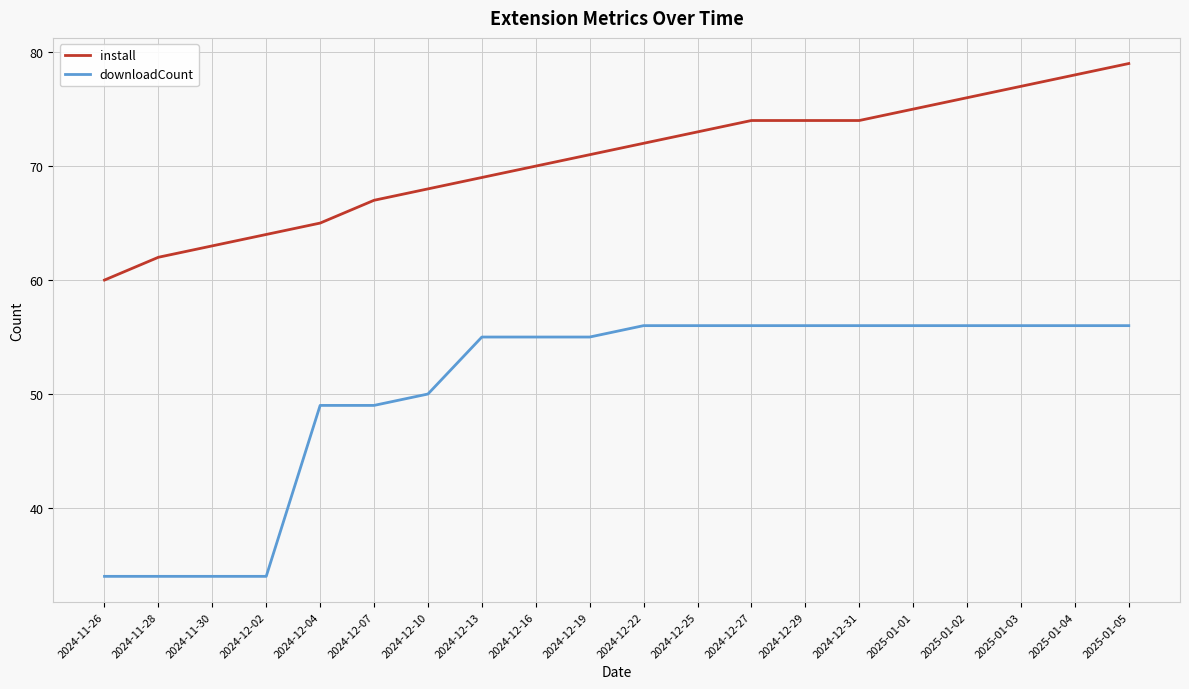

Reading left to right, extract all data points from this chart.

install: 60	62	63	64	65	67	68	69	70	71	72	73	74	74	74	75	76	77	78	79
downloadCount: 34	34	34	34	49	49	50	55	55	55	56	56	56	56	56	56	56	56	56	56